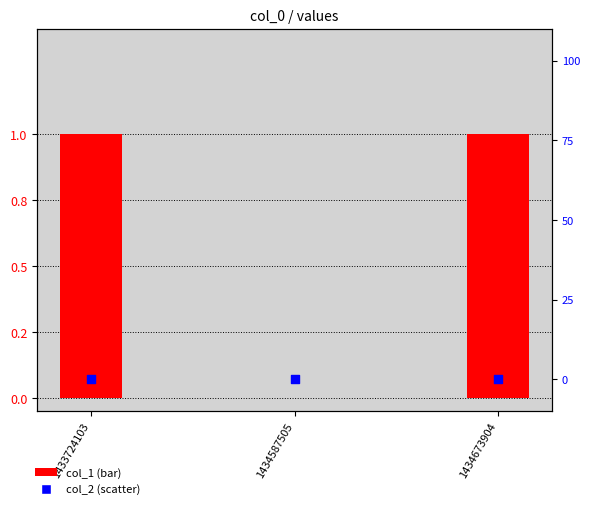

What are all the series names shown in the legend?

col_1, col_2